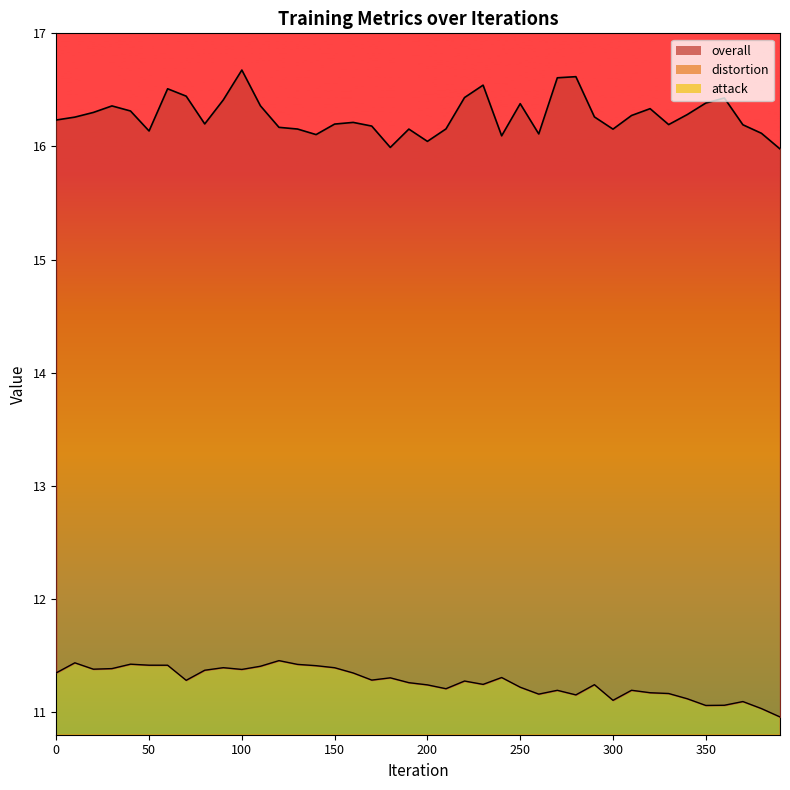

True or false: overall and distortion intersect in this chart.

False